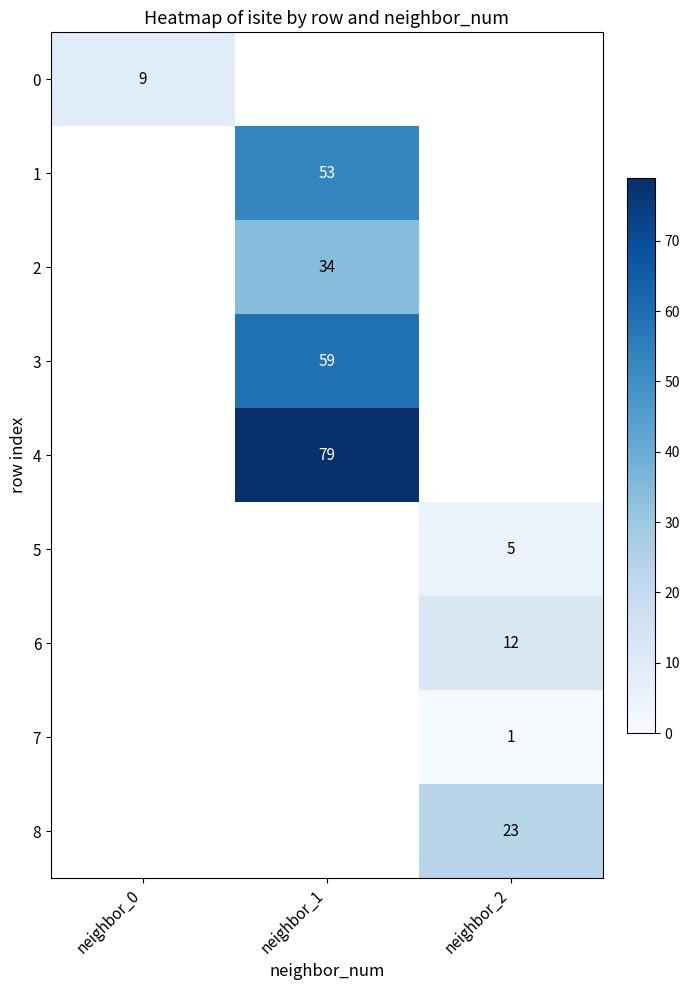

Is it true that 4 equals 79 at neighbor_1?

True